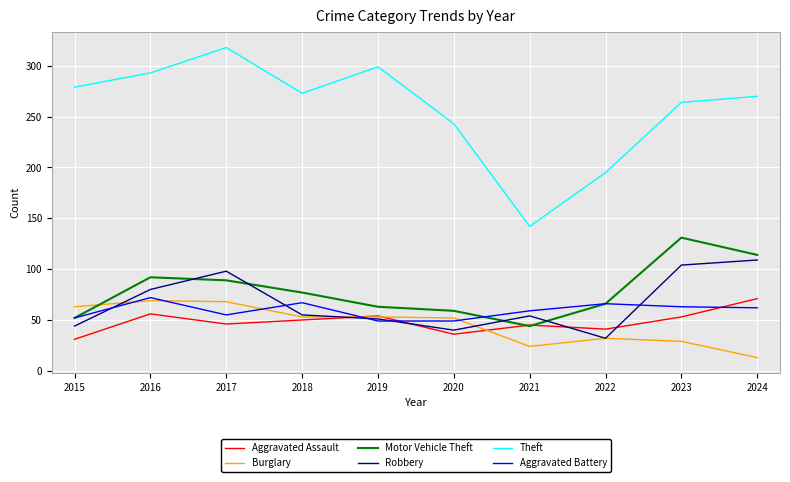

What is the difference between the Aggravated Battery values at 2018 and 2023?

4